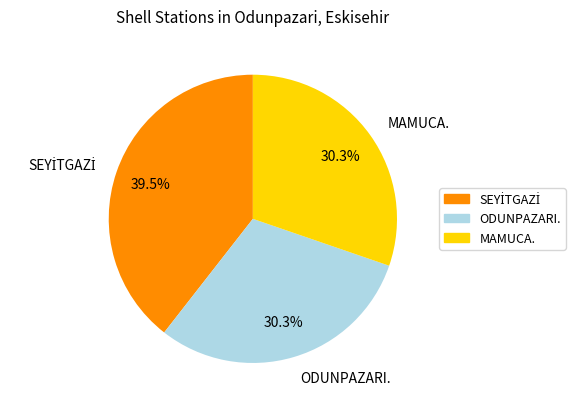

Do ODUNPAZARI. and MAMUCA. together represent more than half of the pie?

Yes